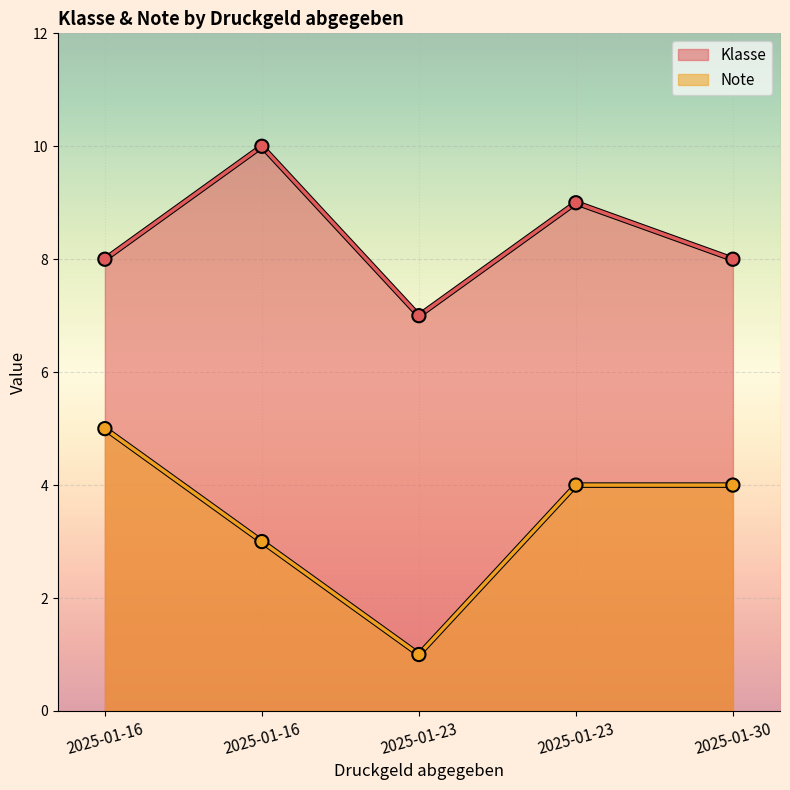

What is the minimum value for Klasse?

7